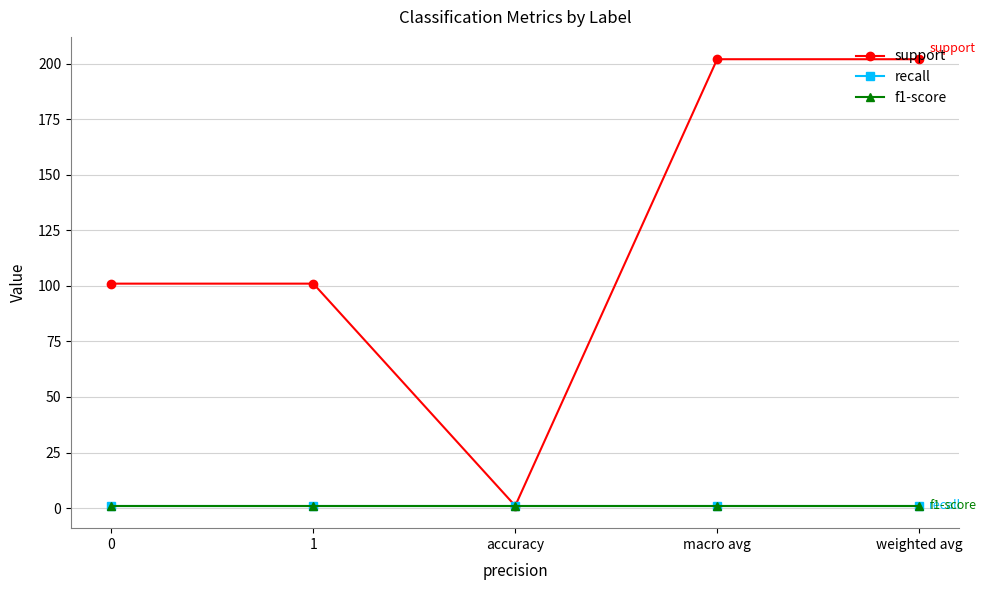

Is this an area chart (filled region under the line)?

No